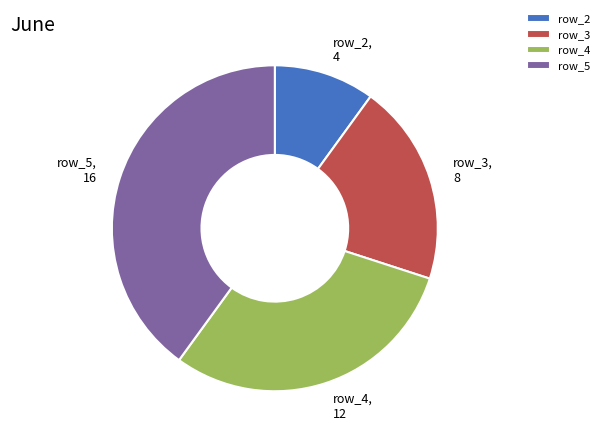

Which category has the biggest portion of the pie?

row_5